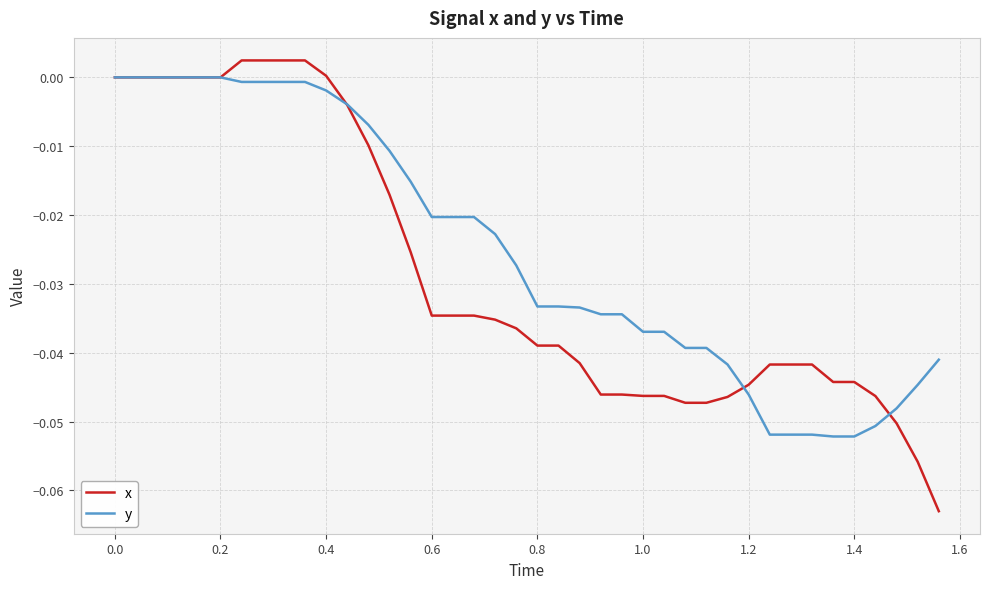

Is this an area chart (filled region under the line)?

No